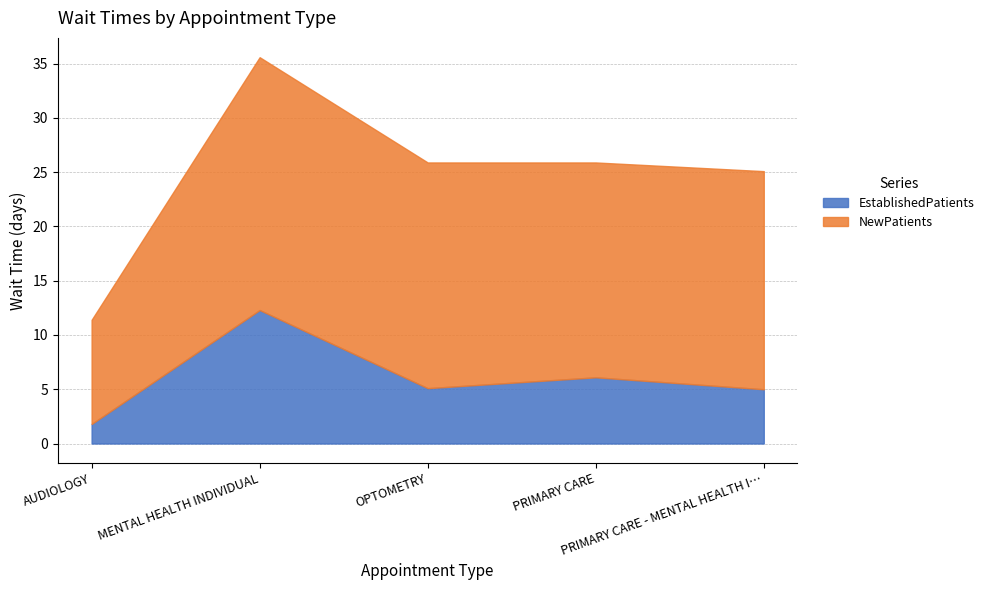

True or false: EstablishedPatients and NewPatients intersect in this chart.

False